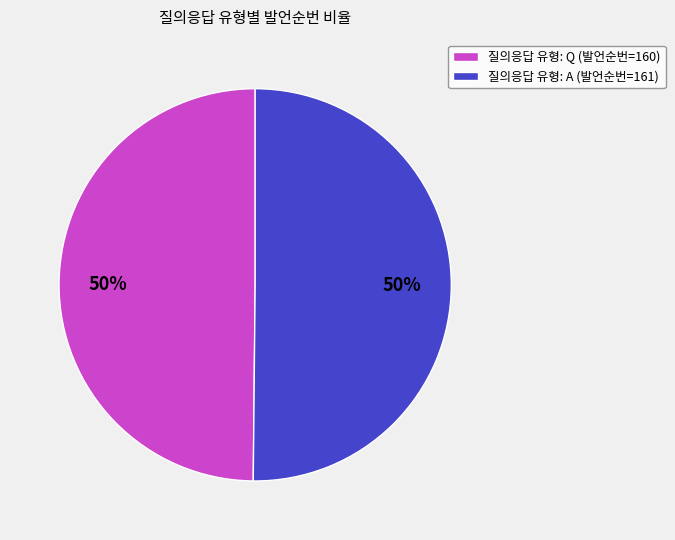

True or false: 질의응답 유형: A (발언순번=161) accounts for 64% of the total.

False